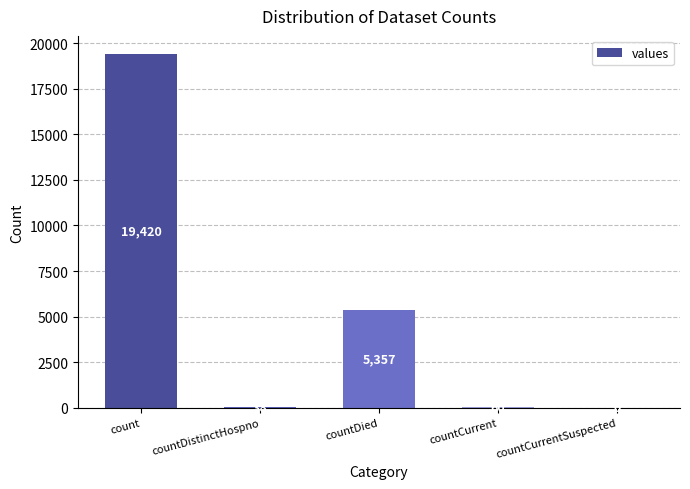

What is the sum of all values?

24875